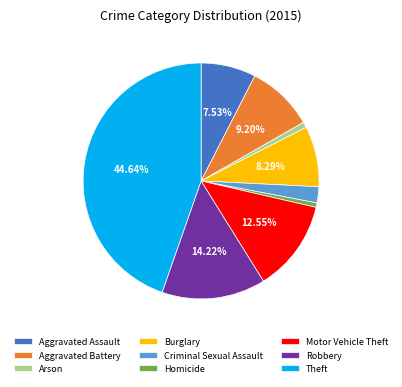

What is the largest slice in the pie chart?

Theft